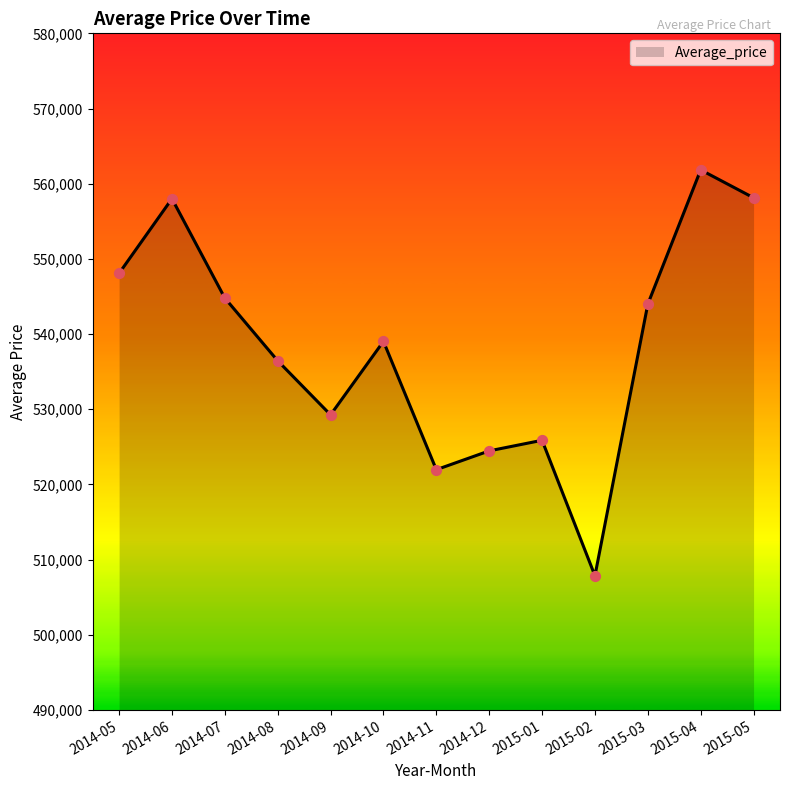

What is the change in value from 2014-06 to 2014-07?

-13213.4